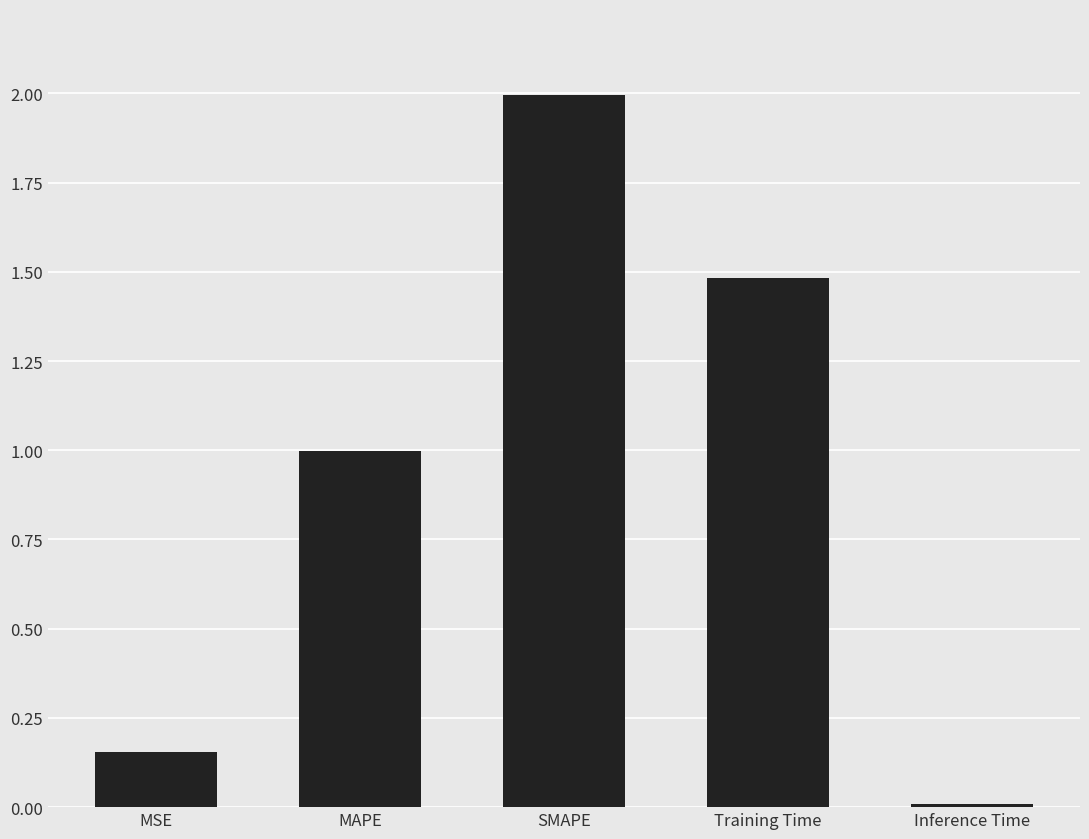

What is the change in value from Training Time to Inference Time?

-1.5